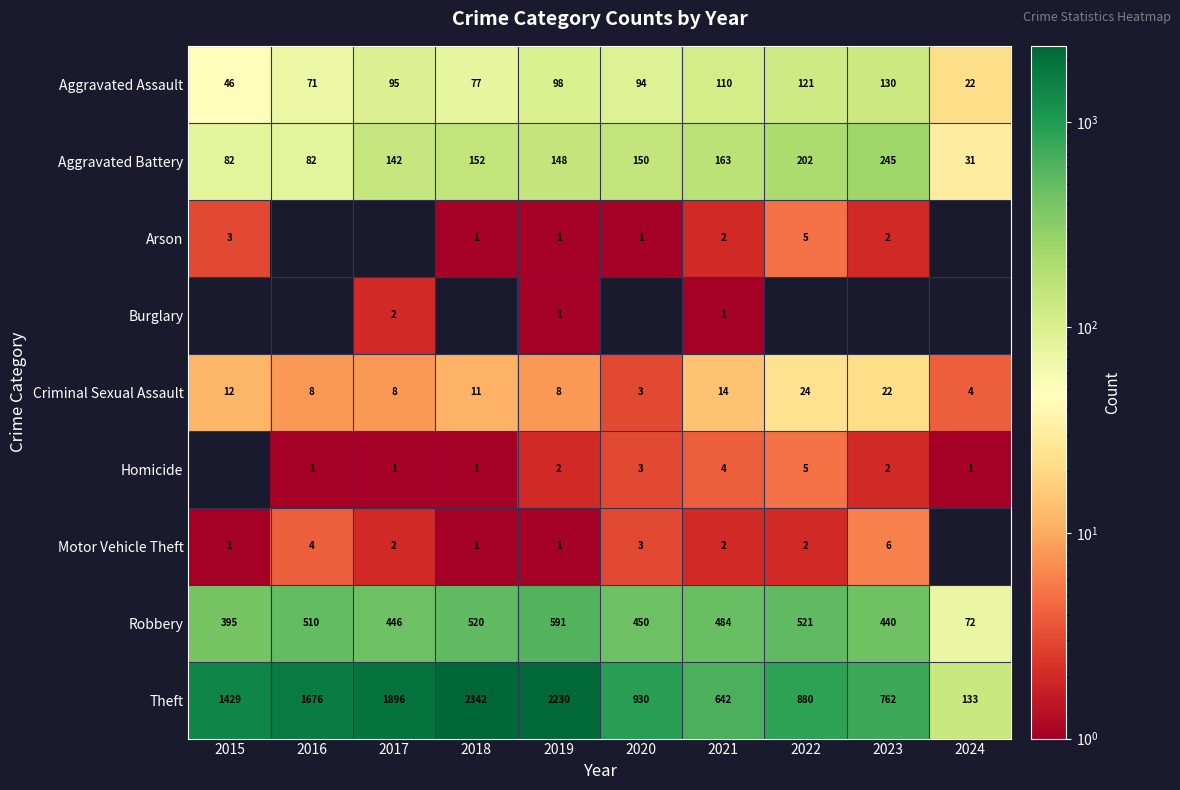

What is the spread (max minus min) of values at 2019?

2229